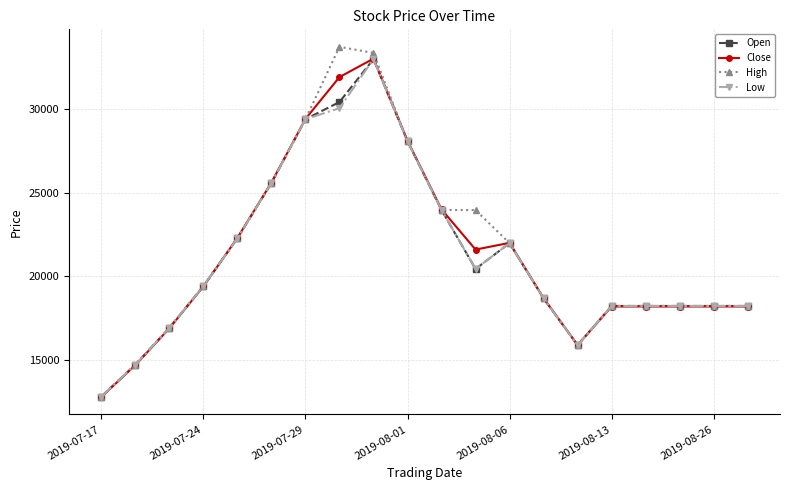

True or false: Open has more than 1 points higher than both neighbors.

True